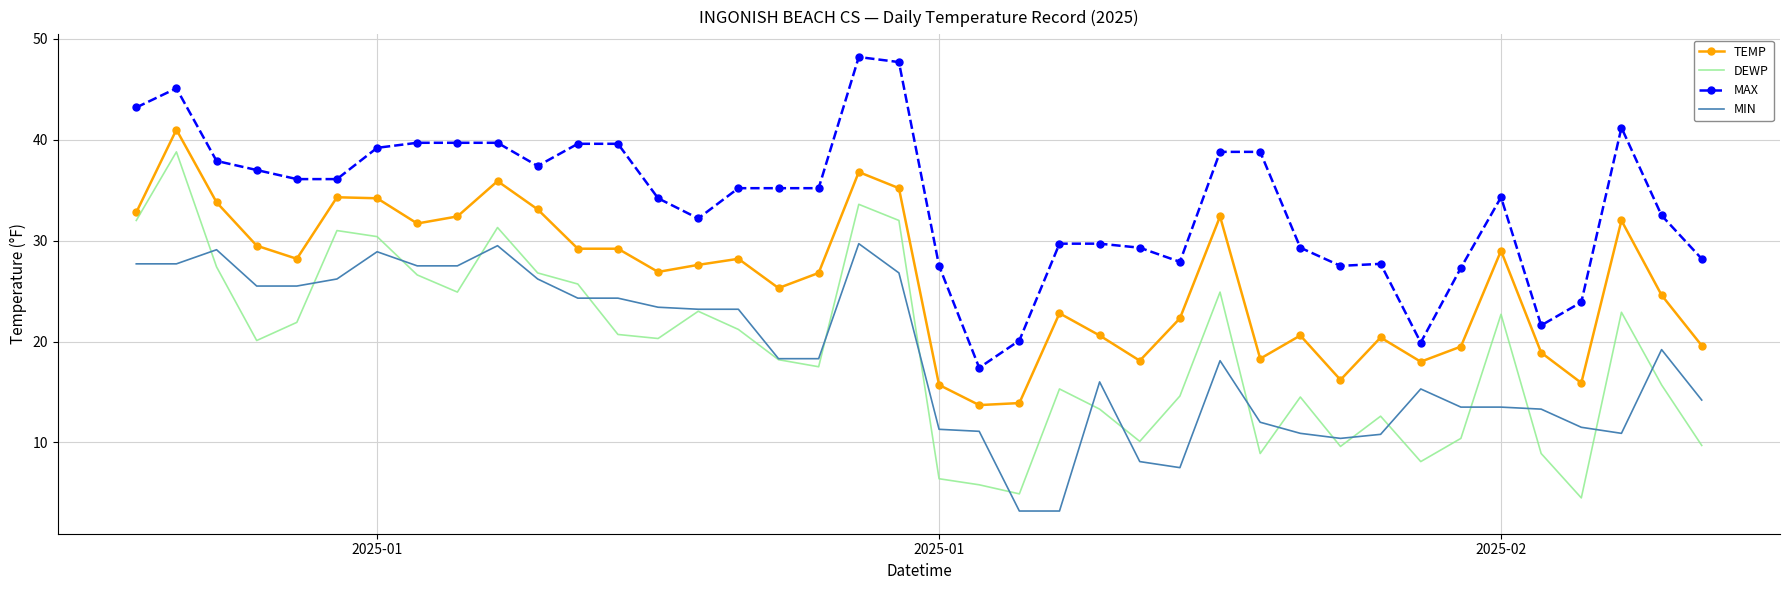

List the series in order of their peak value, lowest first.

MIN, DEWP, TEMP, MAX